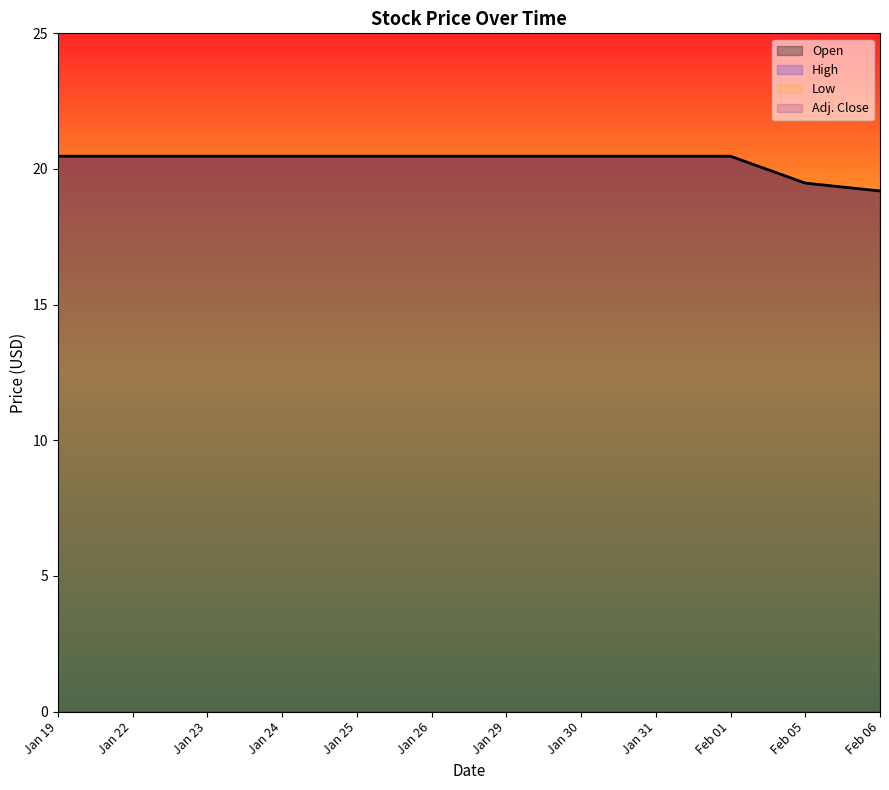

What value does the Low series have at Jan 29?

20.5